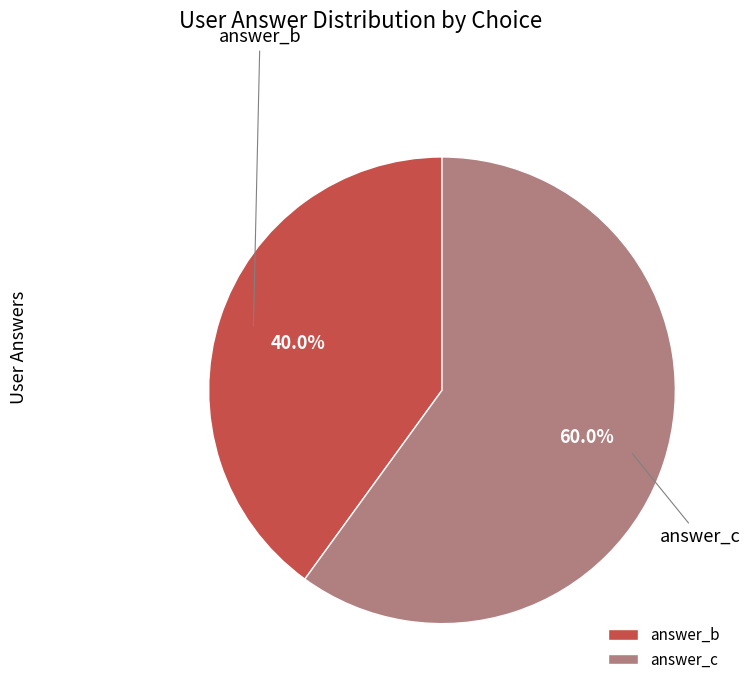

What is the ratio of the value at answer_b to the value at answer_c?

0.7